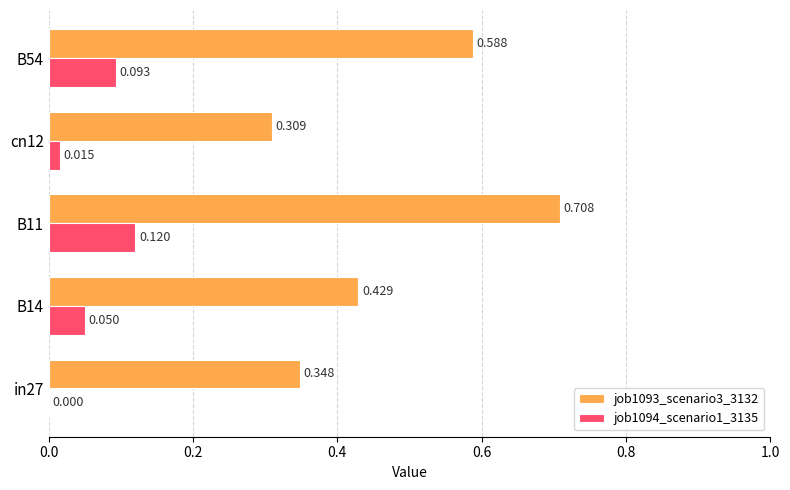

Is the value of job1093_scenario3_3132 at cn12 greater than the value of job1094_scenario1_3135 at in27?

Yes